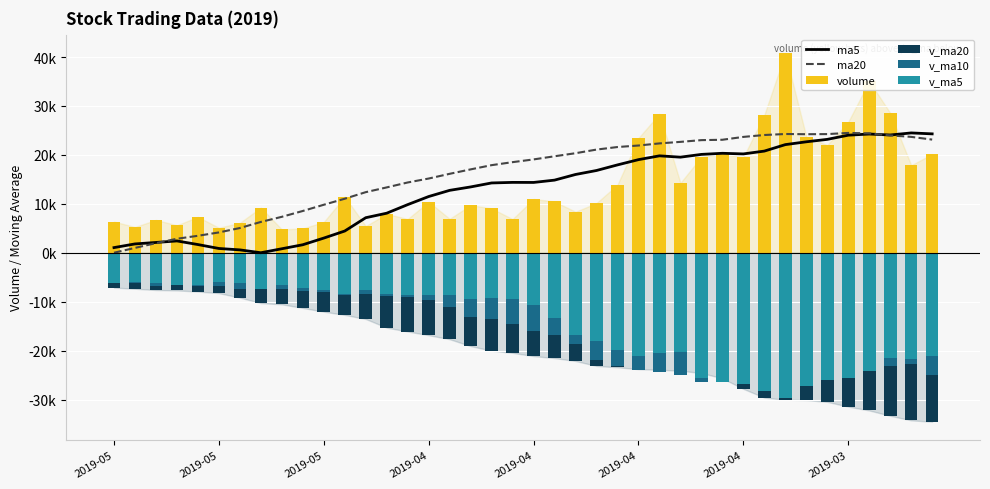

What is the average value of the v_ma5 series?

-14.9